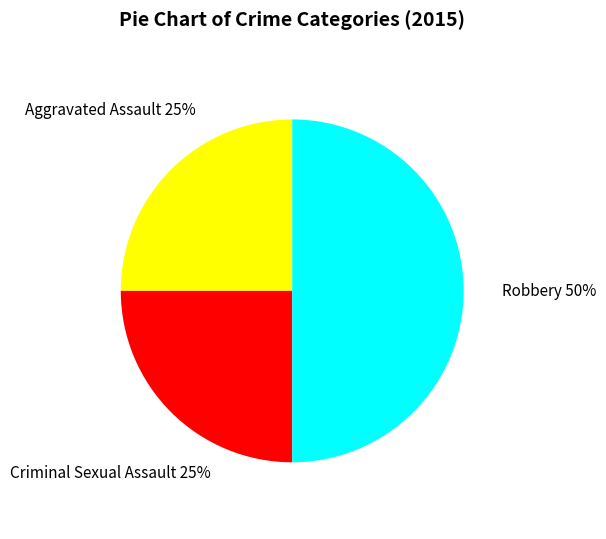

Is it true that Robbery is 57% of the pie?

False